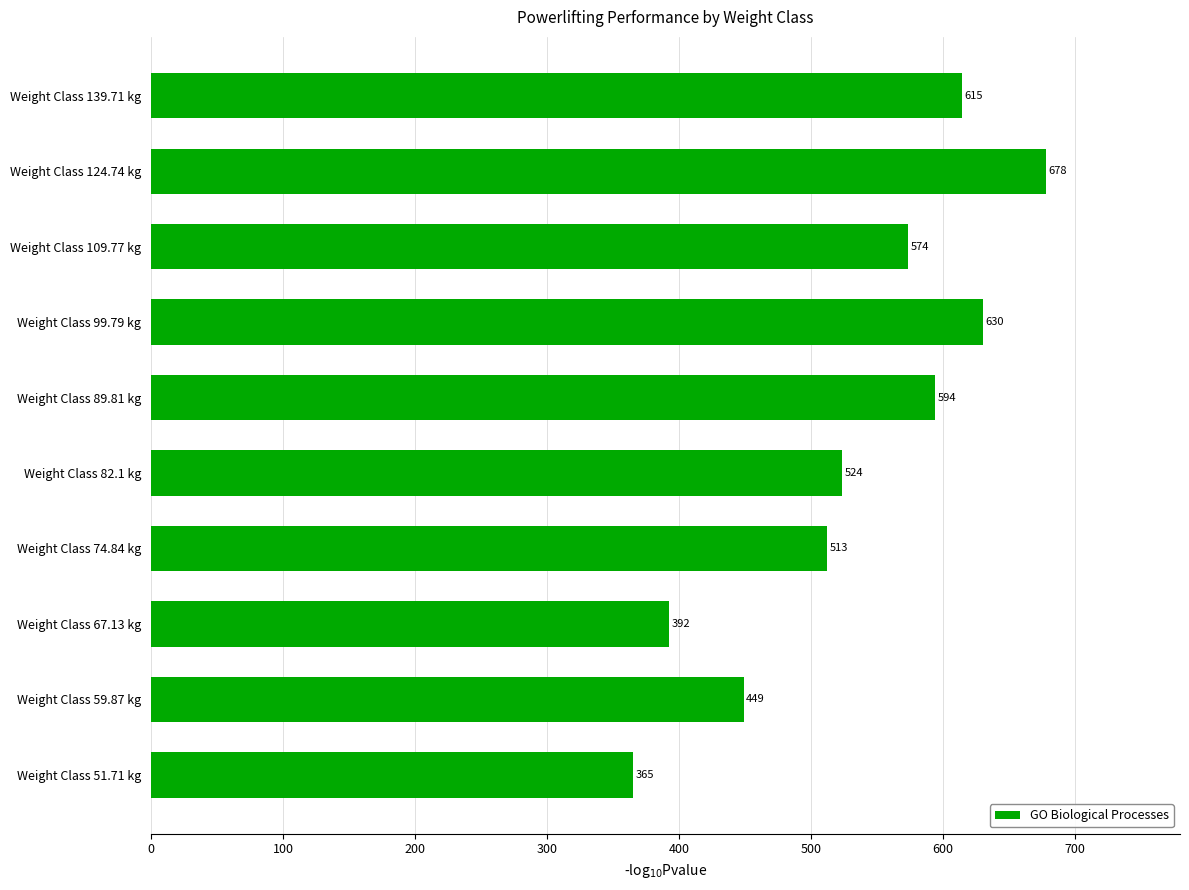

What is the difference between the maximum and minimum values?

313.0